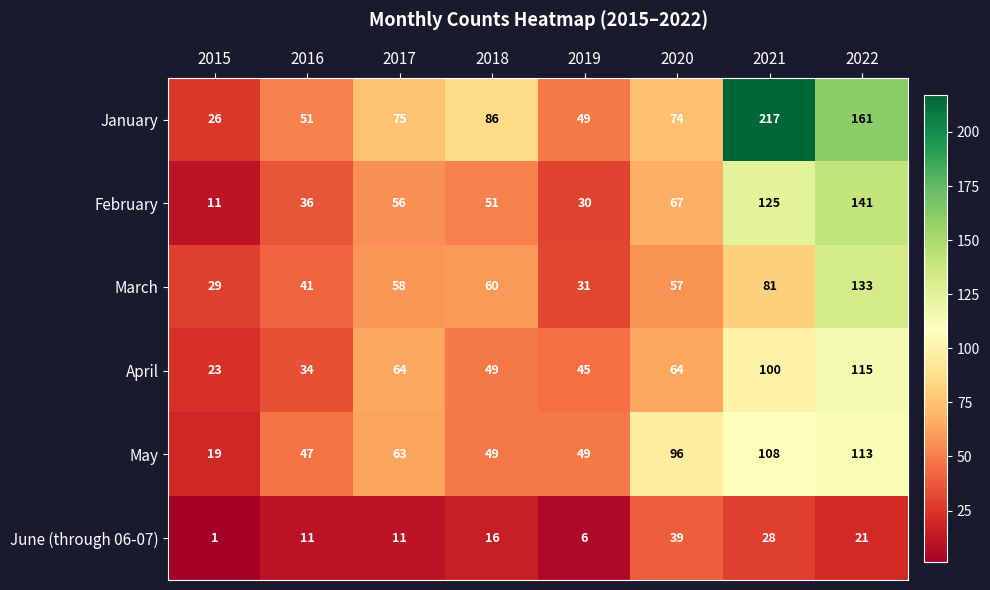

Which series has the largest total across all categories?

January